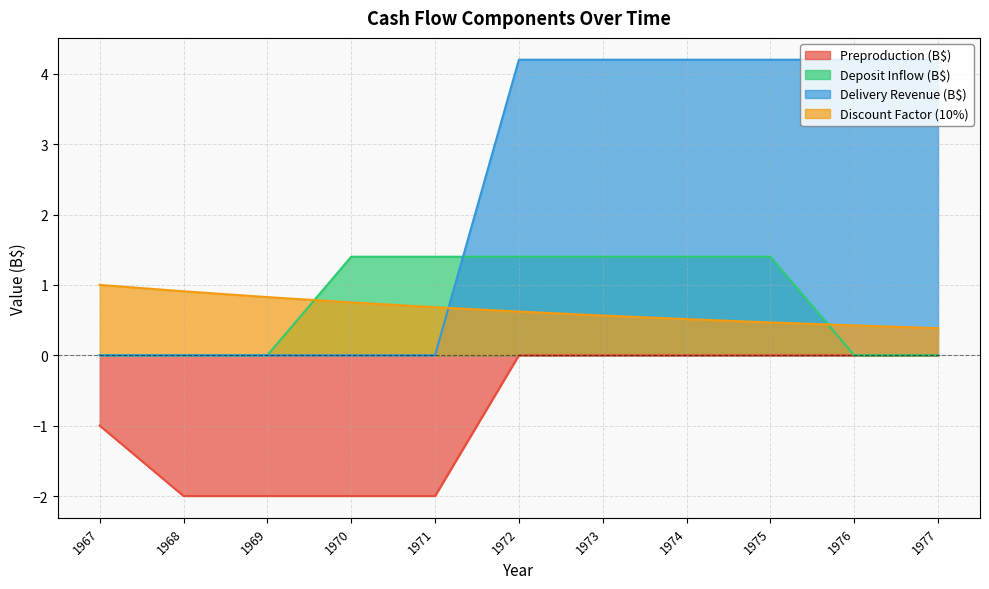

True or false: Delivery Revenue (B$) has a value of 4.2 at 1972.

True